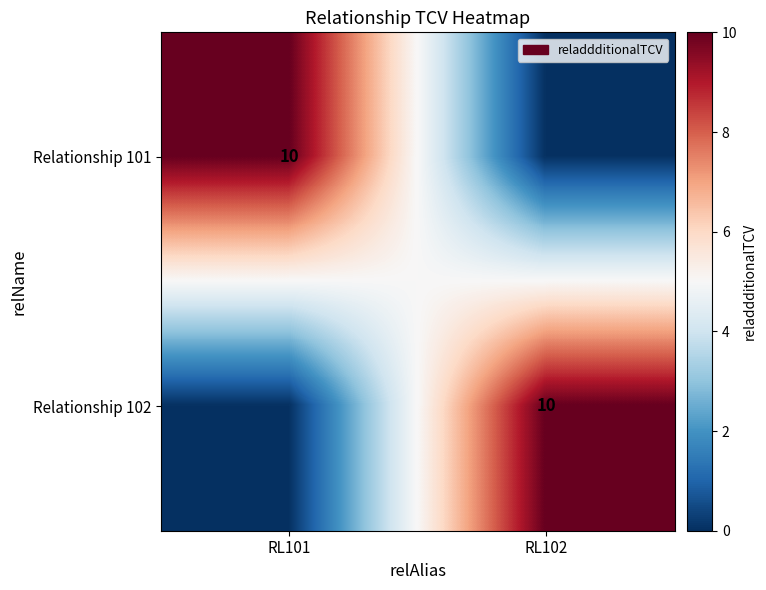

The value of Relationship 102 at RL102 is 4. True or false?

False